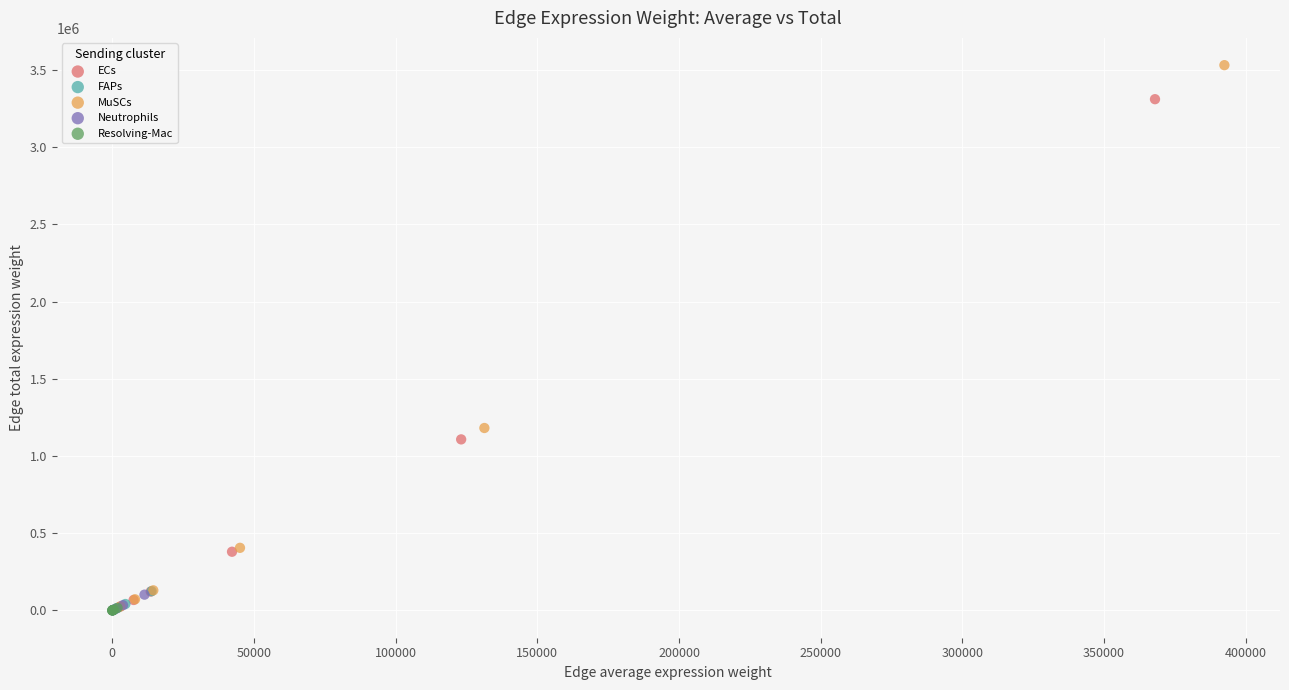

Which series contains the highest Y value?

MuSCs